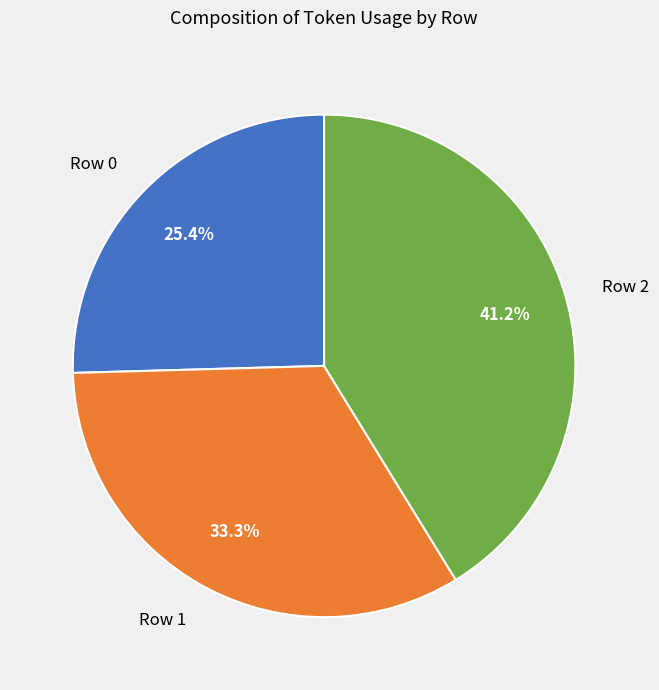

To the nearest percent, what is the combined percentage of Row 0 and Row 2?

67%